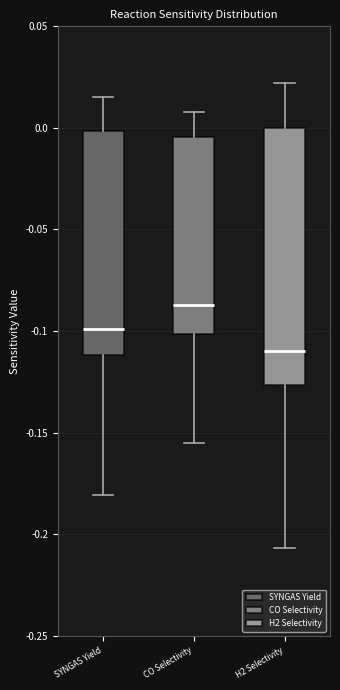

Reading left to right, transcribe this box plot: for each box, give where its median line is, the range the box spans, and where its two whiskers end, as read against the y-axis. The values are not printed on the chart, so give them approximately, as read against the axis.

SYNGAS Yield: median -0.100, box -0.110 to 0.000, whiskers -0.180 to 0.015
CO Selectivity: median -0.085, box -0.100 to -0.005, whiskers -0.155 to 0.010
H2 Selectivity: median -0.110, box -0.125 to 0.000, whiskers -0.205 to 0.020